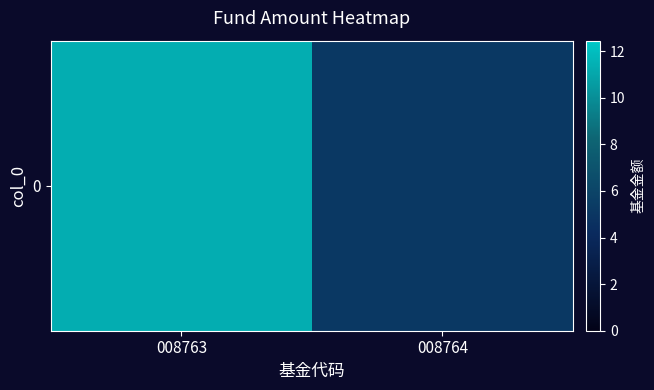

Rank the categories by value from highest to lowest.

008763, 008764